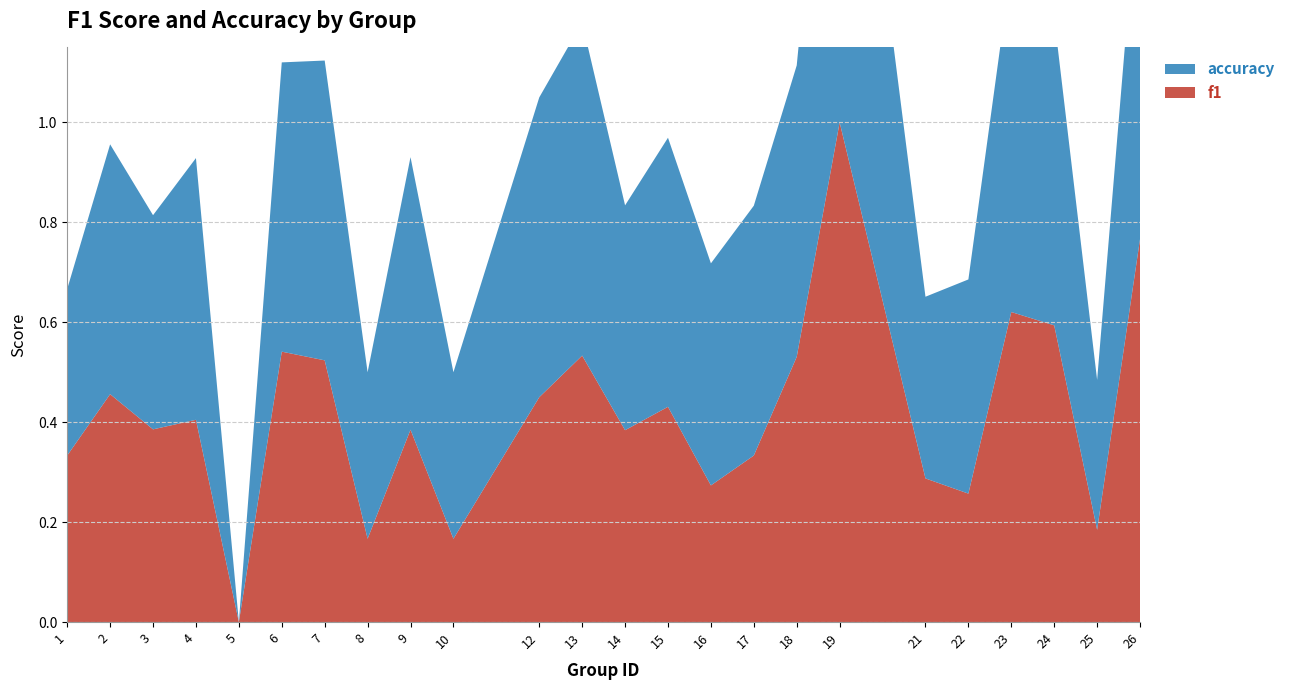

Reading left to right, what are all the values shown in this chart?

f1: 1=0.3	2=0.5	3=0.4	4=0.4	5=0.0	6=0.5	7=0.5	8=0.2	9=0.4	10=0.2	12=0.5	13=0.5	14=0.4	15=0.4	16=0.3	17=0.3	18=0.5	19=1.0	21=0.3	22=0.3	23=0.6	24=0.6	25=0.2	26=0.8
accuracy: 1=0.3	2=0.5	3=0.4	4=0.5	5=0.0	6=0.6	7=0.6	8=0.3	9=0.5	10=0.3	12=0.6	13=0.7	14=0.5	15=0.5	16=0.4	17=0.5	18=0.6	19=1.0	21=0.4	22=0.4	23=0.7	24=0.6	25=0.3	26=0.8